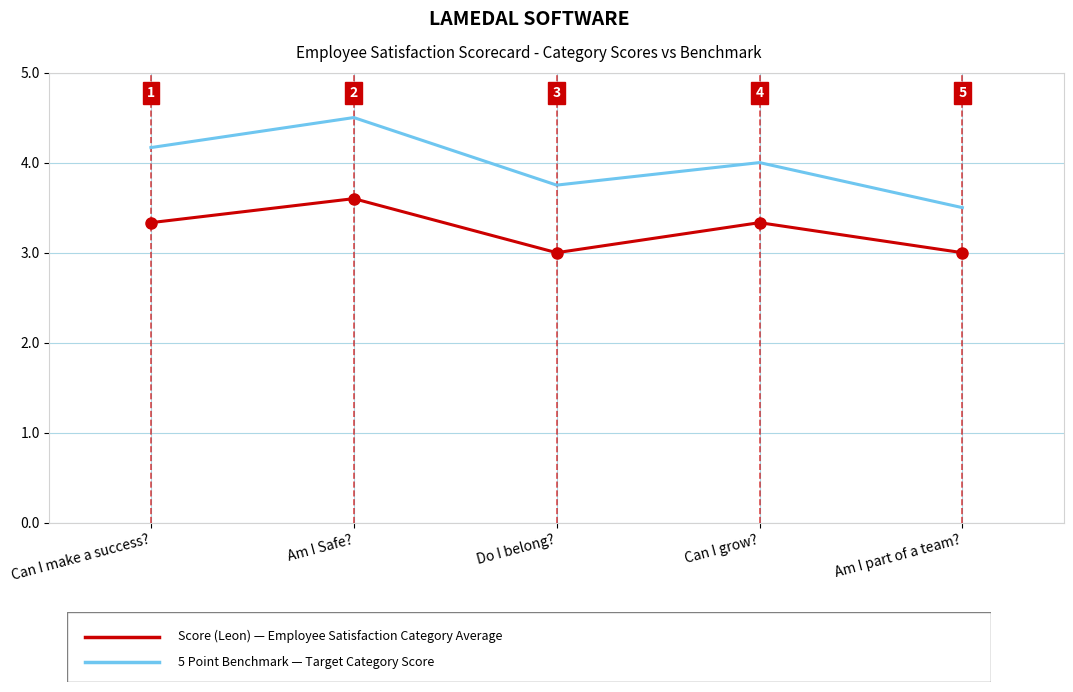

At which category is the sum across all series the highest?

Am I Safe?